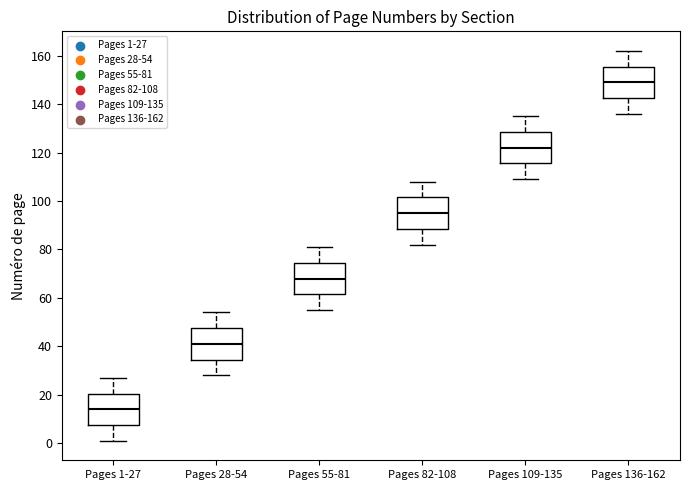

Where does the median line of the box for Pages 1-27 sit on the y-axis? The values are not printed on the chart, so give them approximately, as read against the axis.

14